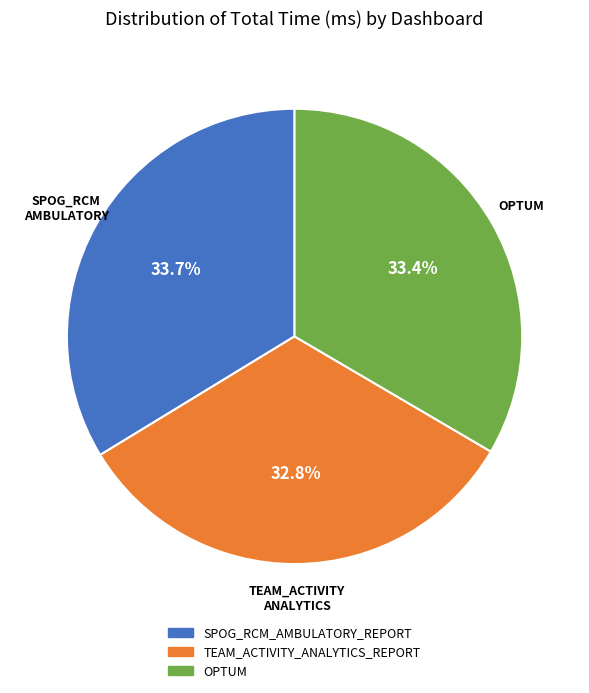

To the nearest percent, what is the combined percentage of OPTUM and TEAM_ACTIVITY_ANALYTICS_REPORT?

66%